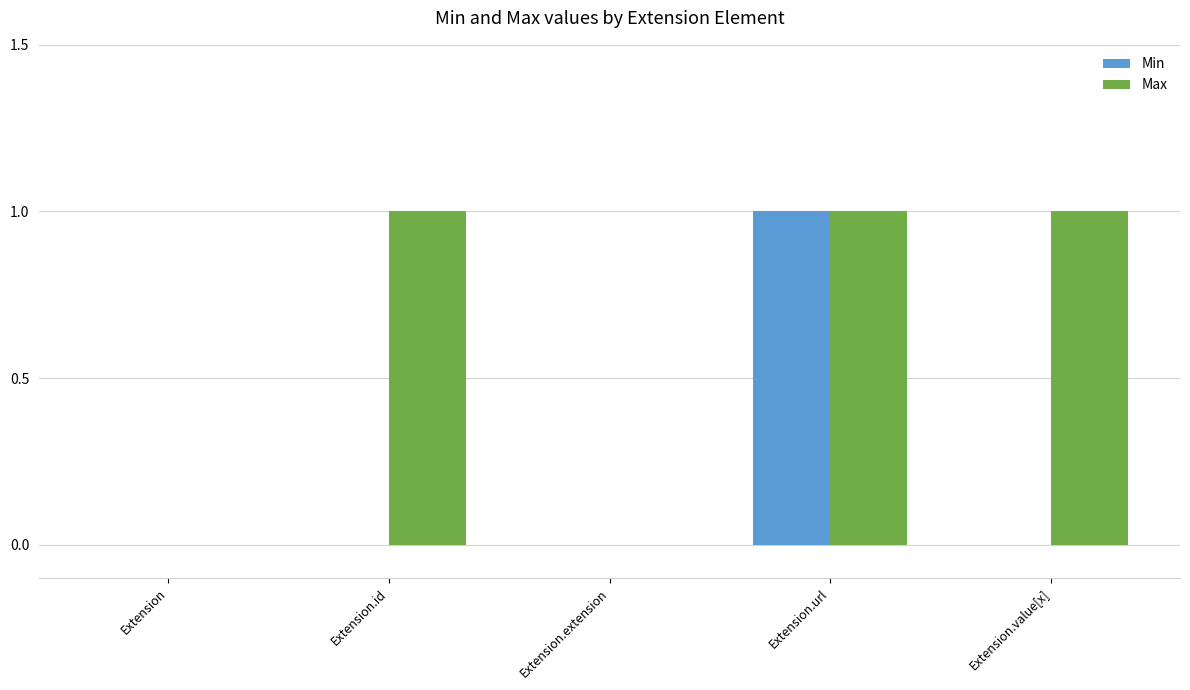

Which series has the largest total across all categories?

Max